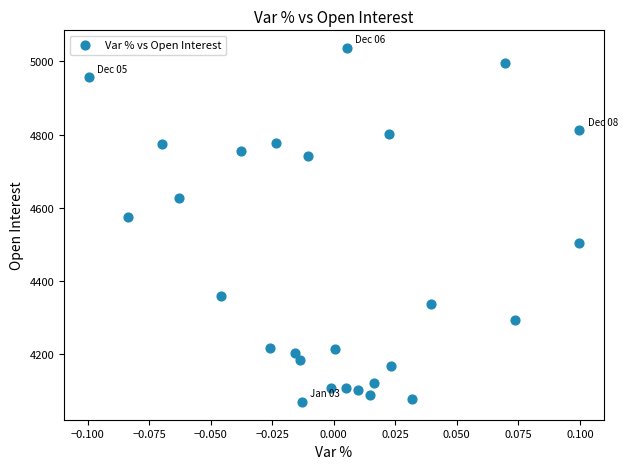

What Y value in the scatter plot is closest to 4553?

4575